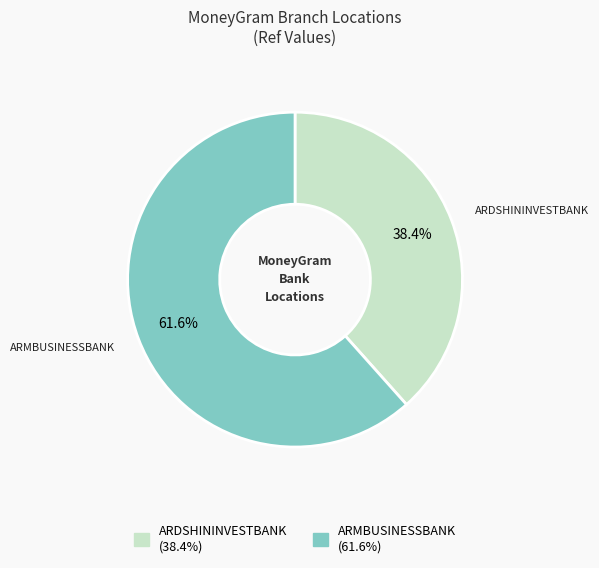

To the nearest percent, what is the difference between the largest and smallest slice percentages?

23%